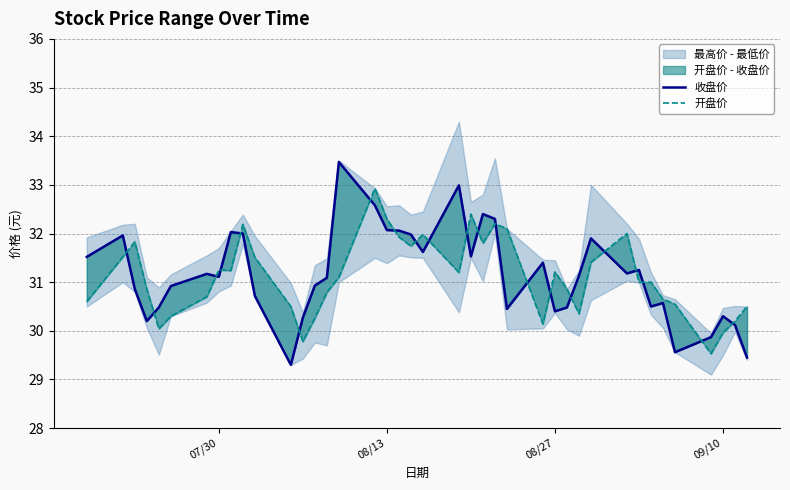

Does the chart have visible grid lines?

Yes